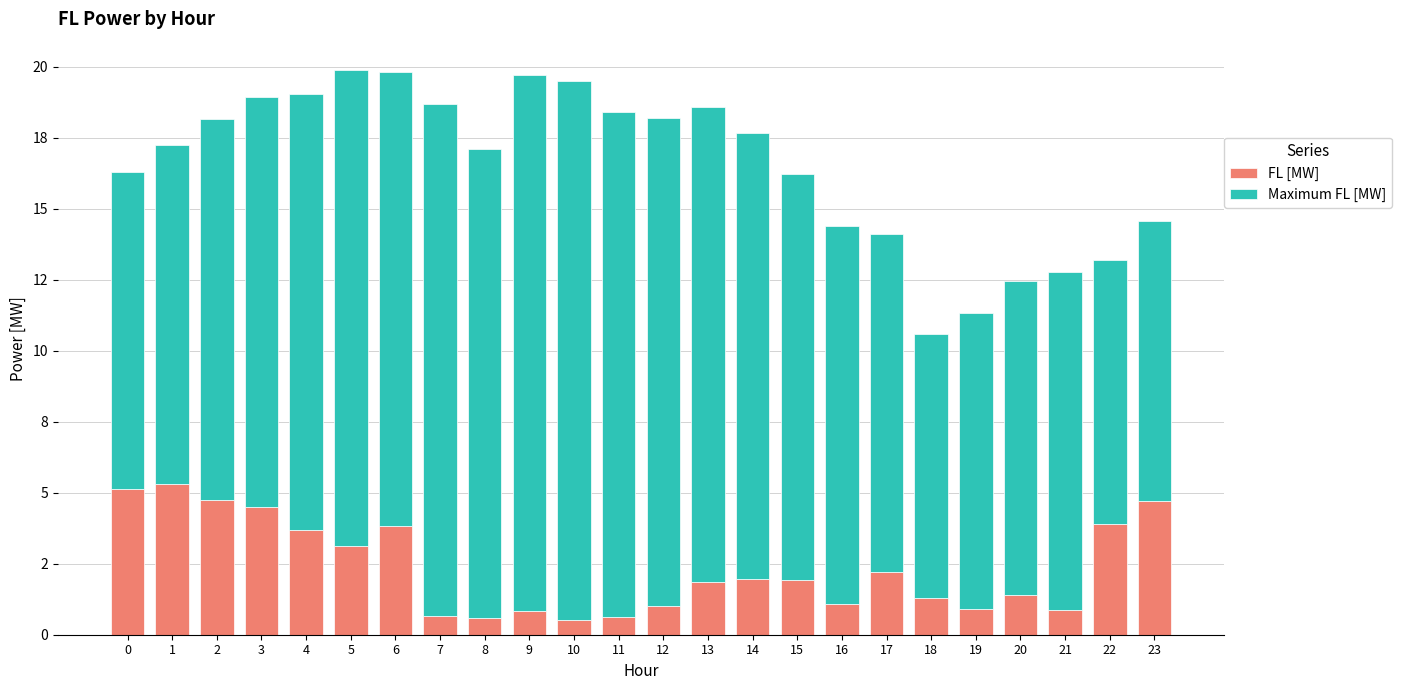

What are all the series names shown in the legend?

FL [MW], Maximum FL [MW]